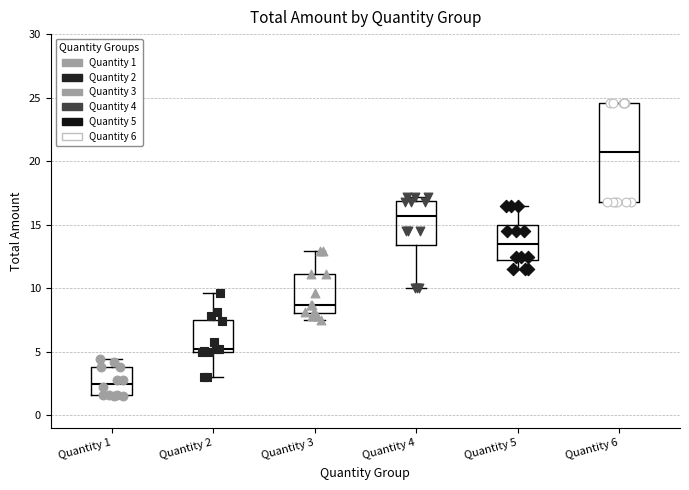

Where does the upper whisker of the box for Quantity 5 end on the y-axis? The values are not printed on the chart, so give them approximately, as read against the axis.

16.5